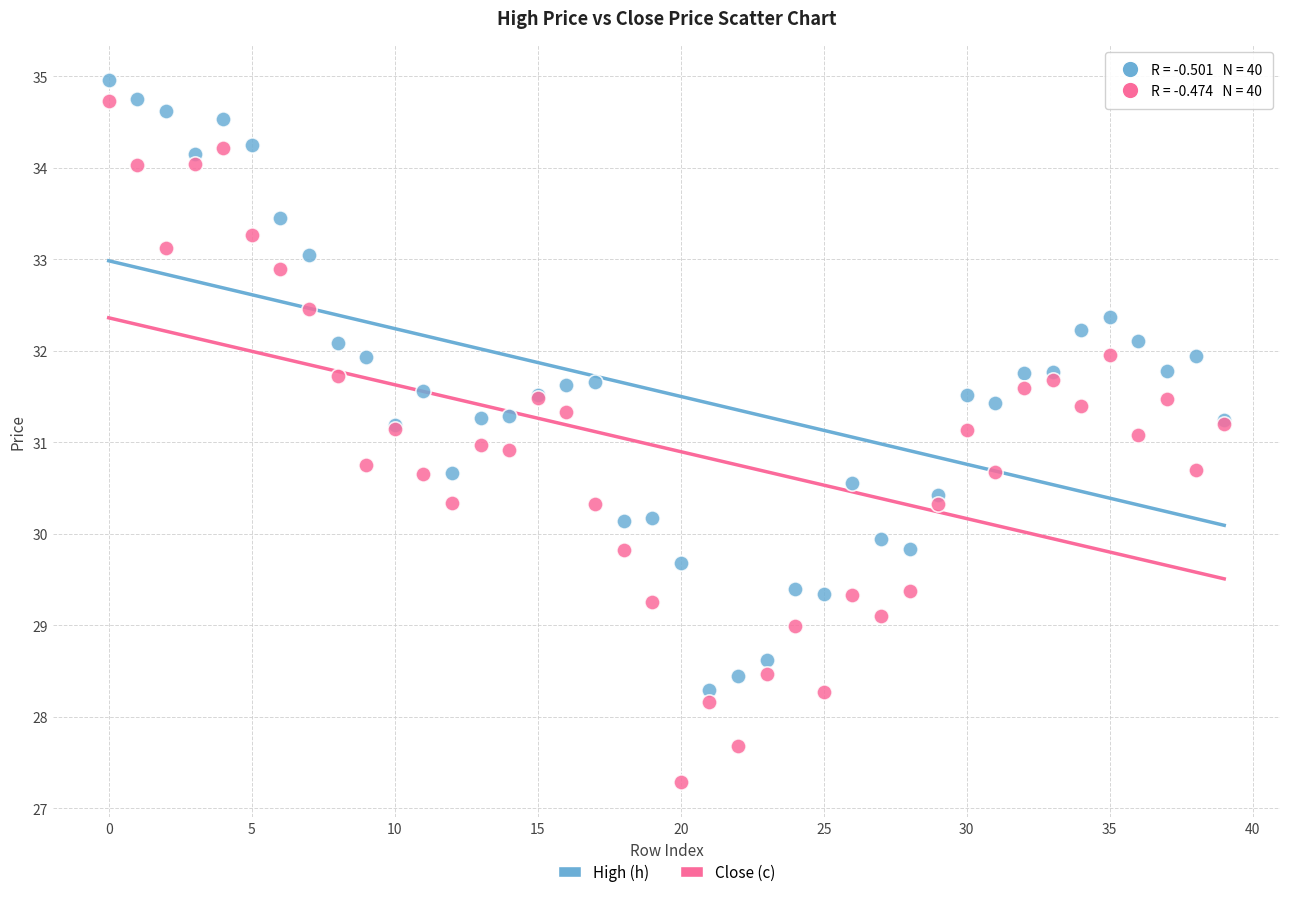

Which series reaches the maximum Y coordinate?

High (h)